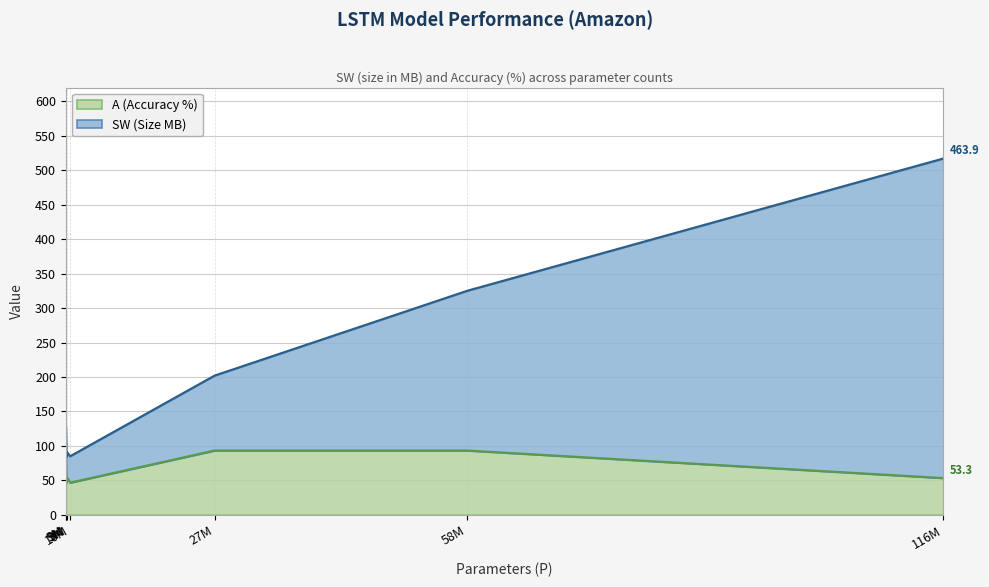

What are all the series names shown in the legend?

A (Accuracy %), SW (Size MB)